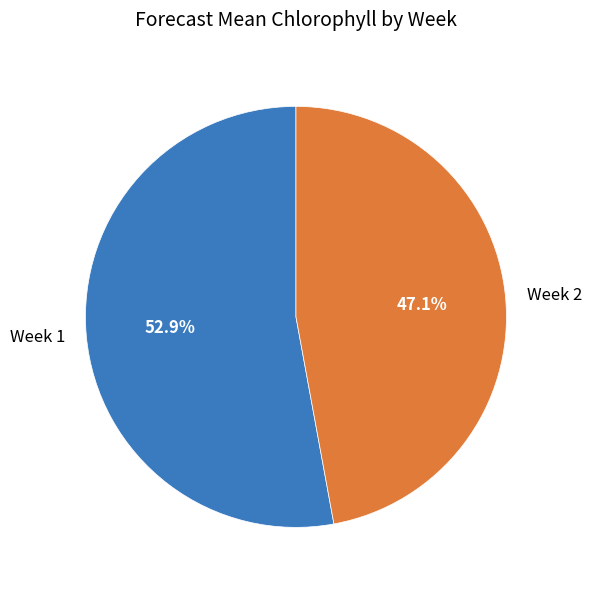

How much of the chart is everything except Week 1?

47.1%